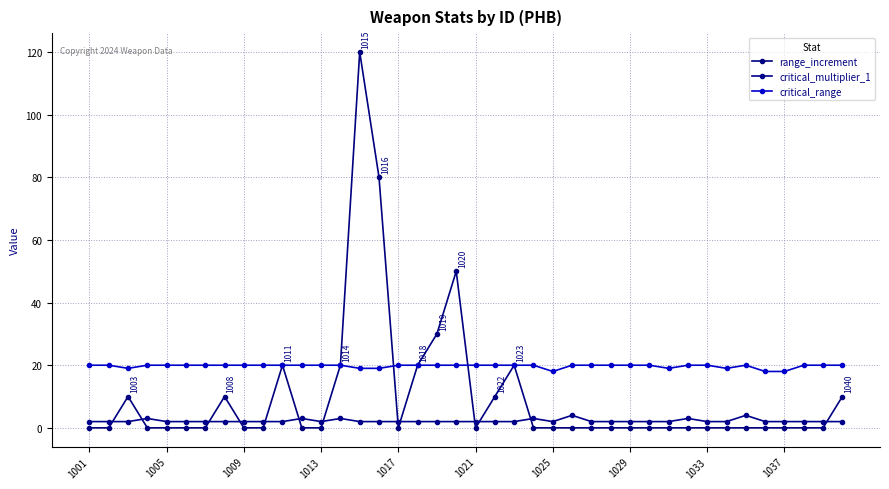

How many interior local peaks does the critical_multiplier_1 series have?

7